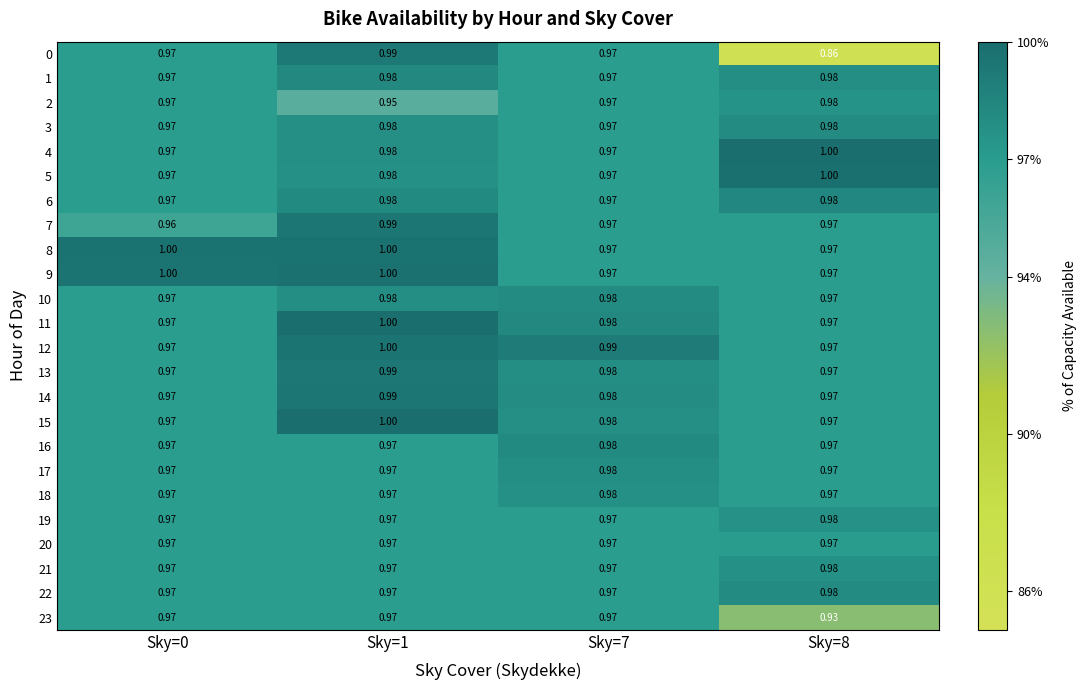

At how many categories does at least one series exceed 0?

4